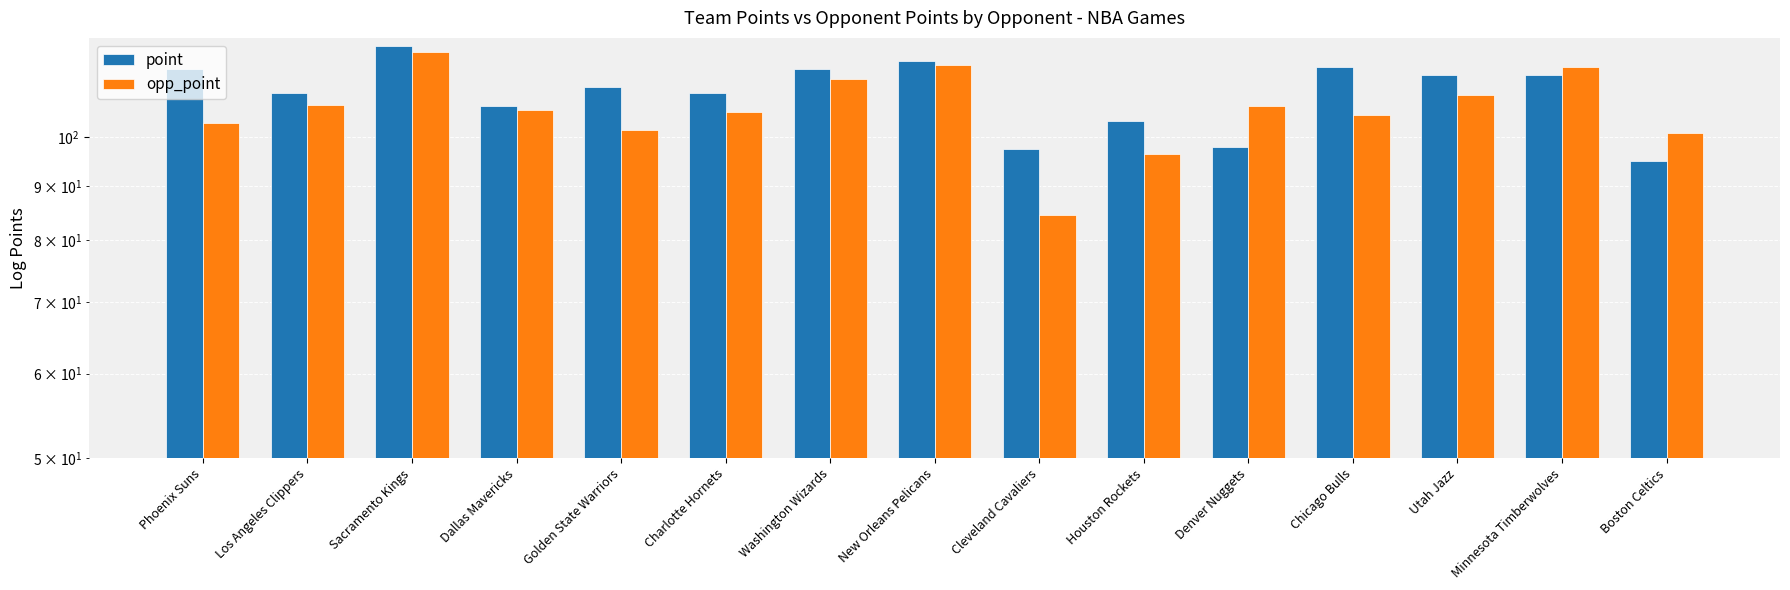

What is the sum of all opp_point values?

1594.3